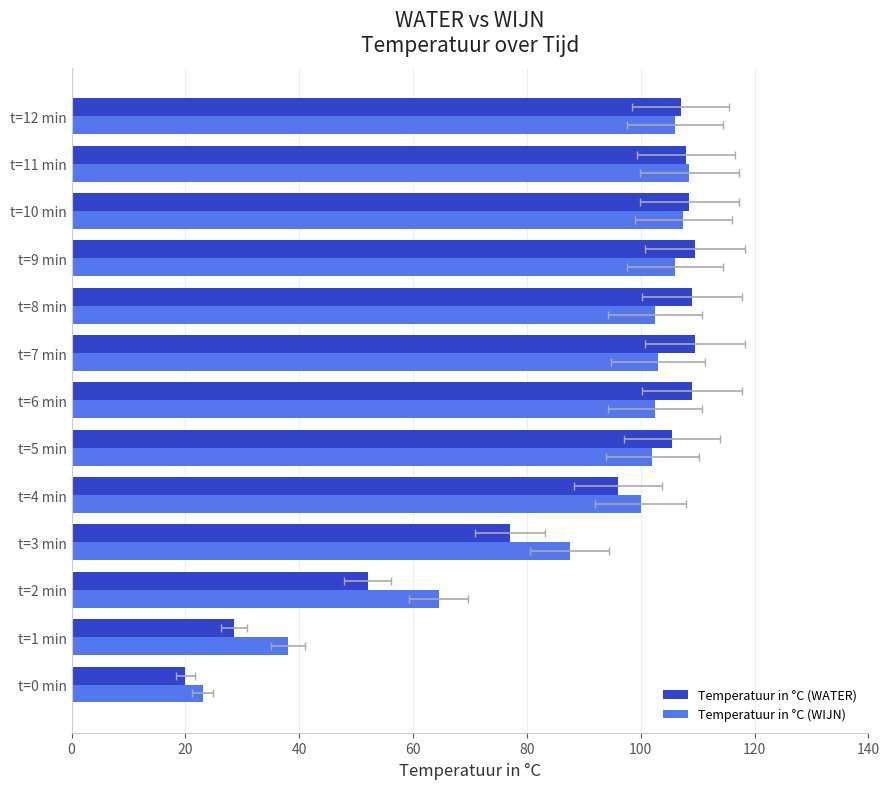

What are all the series names shown in the legend?

Temperatuur in °C (WATER), Temperatuur in °C (WIJN)